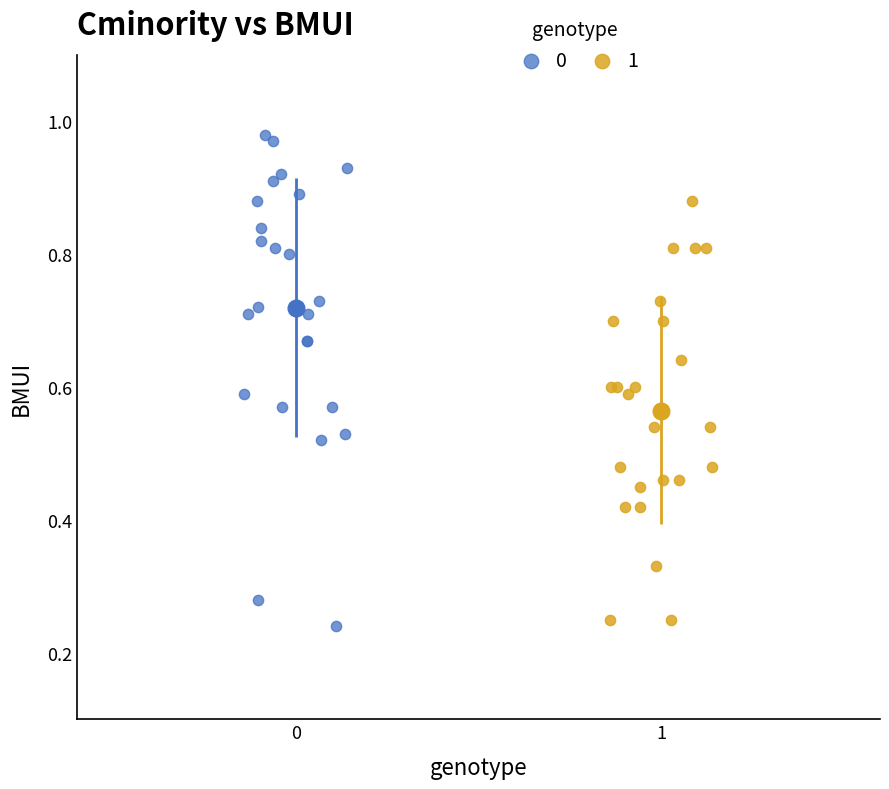

Which series contains the lowest Y value?

0